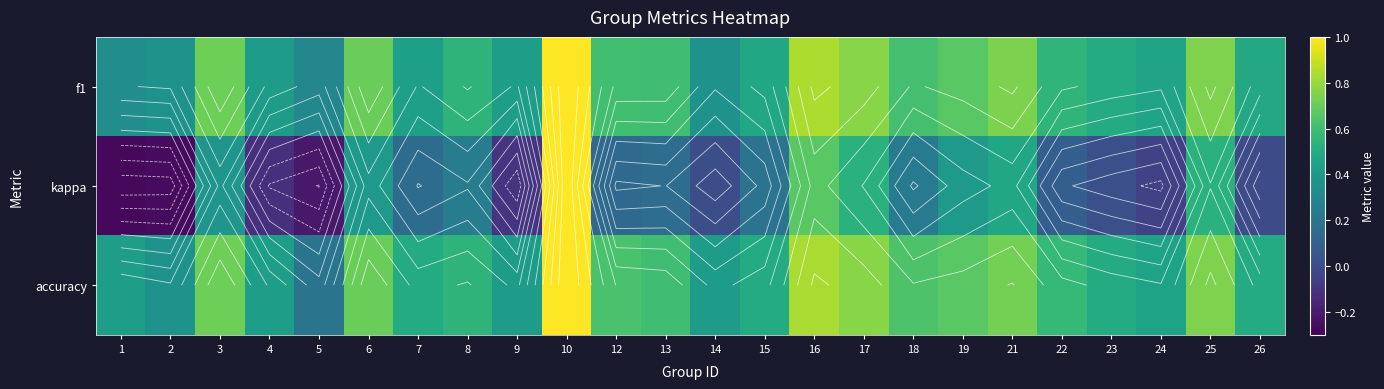

The value of accuracy at 10 is 1.4. True or false?

False